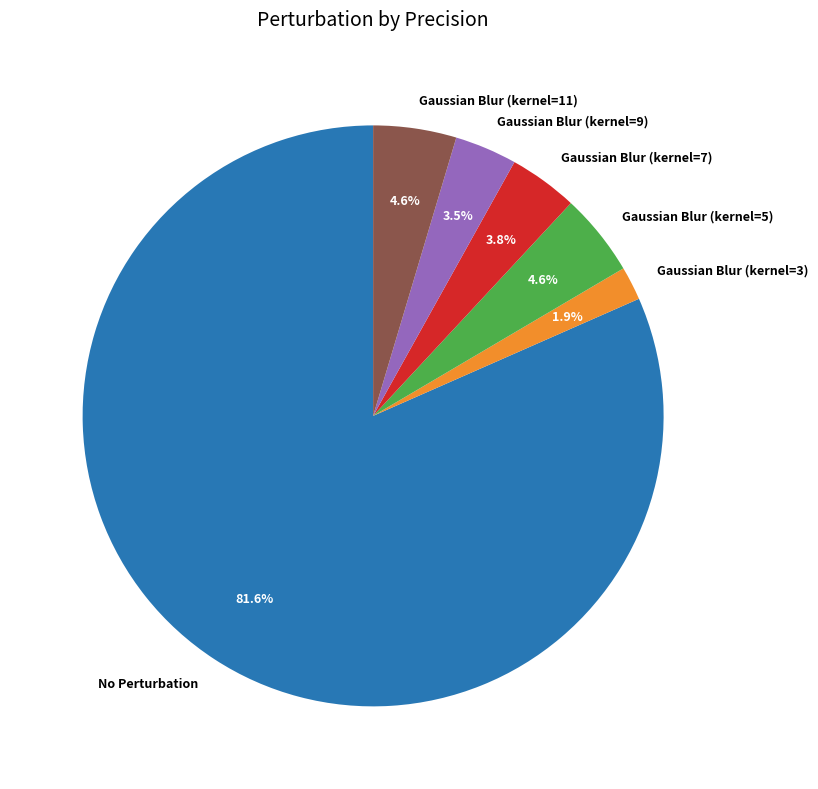

What is the smallest slice in the pie chart?

Gaussian Blur (kernel=3)